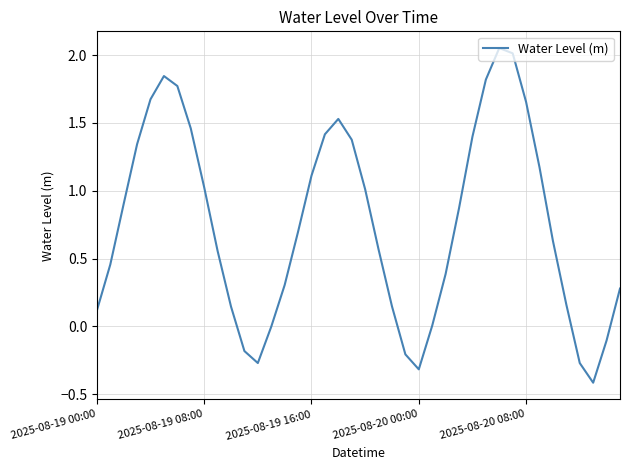

What is the difference between the maximum and minimum values?

2.5